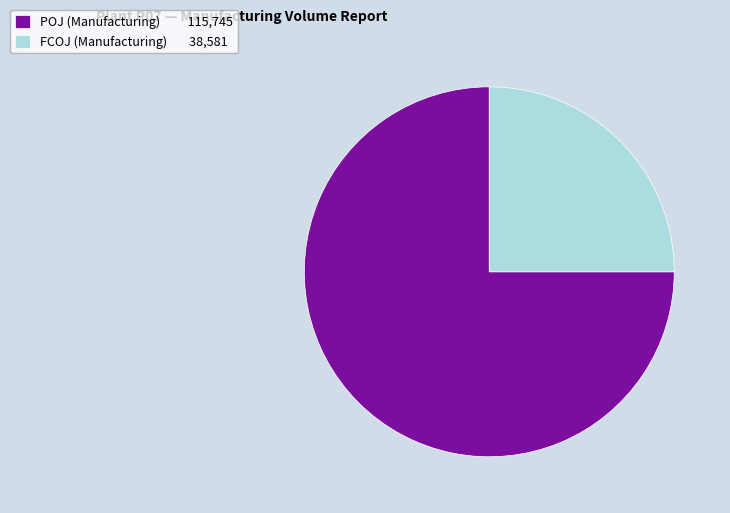

What is the ratio of the value at POJ to the value at FCOJ?

3.0